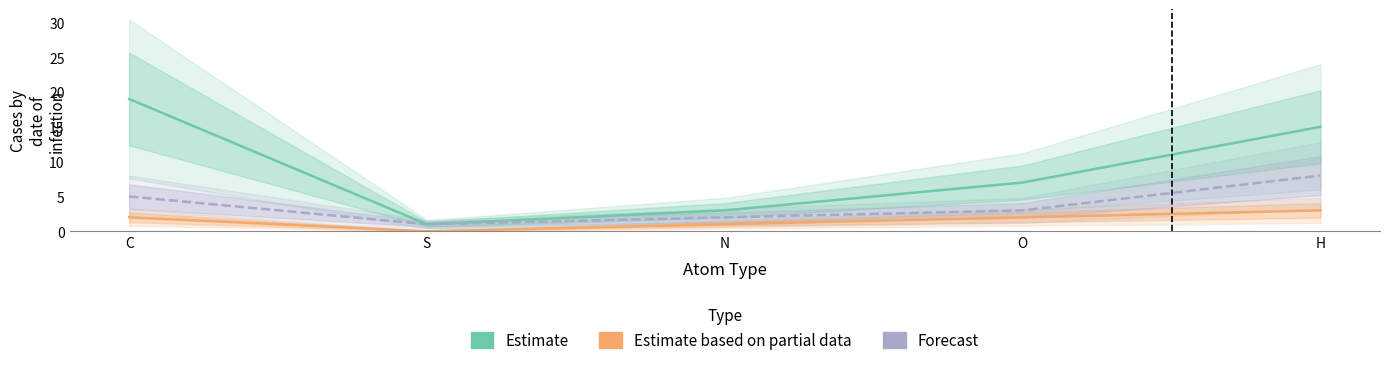

What is the difference between the highest and lowest values at C?

17